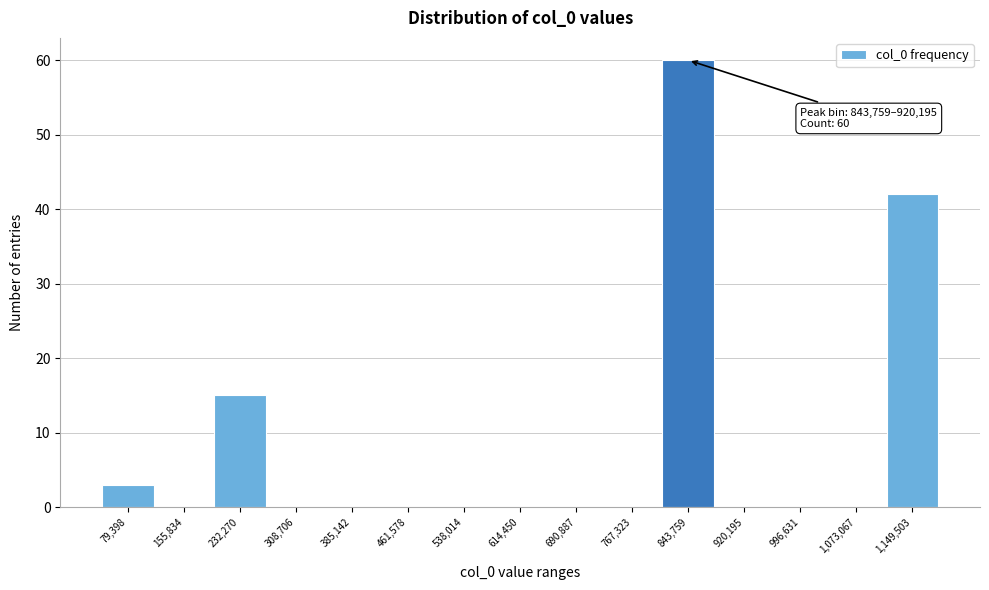

Reading right to left, extract all data points from this chart.

1,149,503=42	1,073,067=0	996,631=0	920,195=0	843,759=60	767,323=0	690,887=0	614,450=0	538,014=0	461,578=0	385,142=0	308,706=0	232,270=15	155,834=0	79,398=3